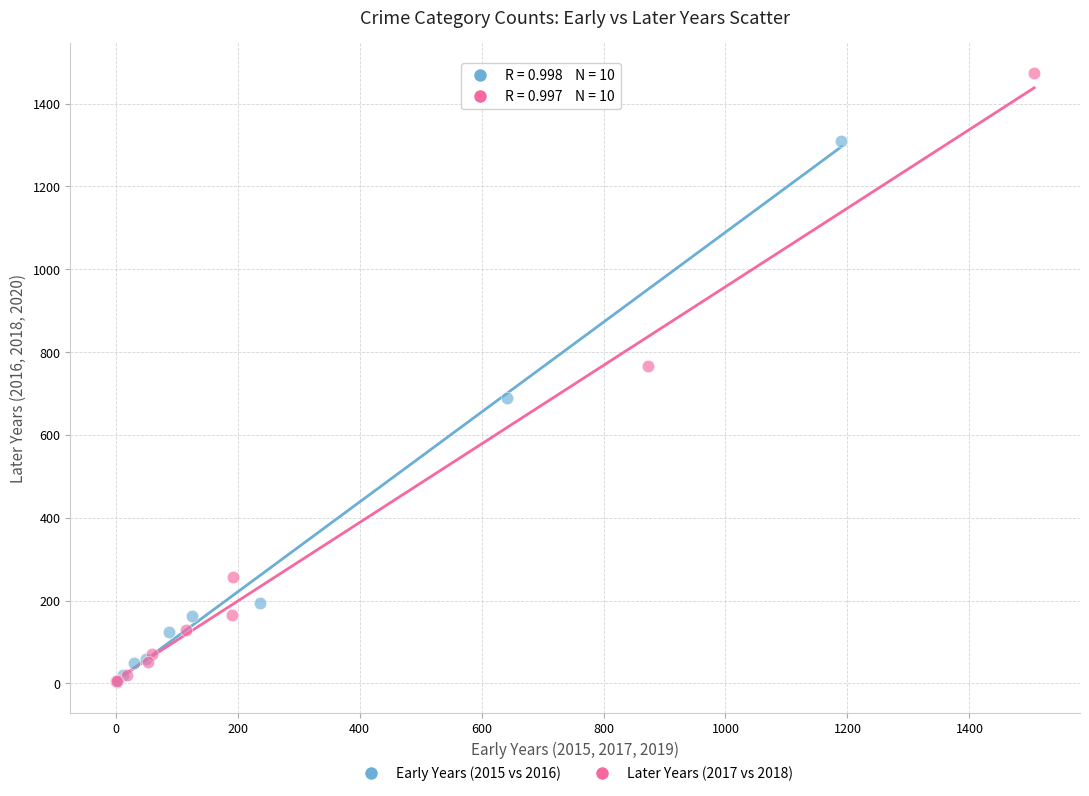

Which series has the largest Y range (max minus min)?

Later Years (2017 vs 2018)